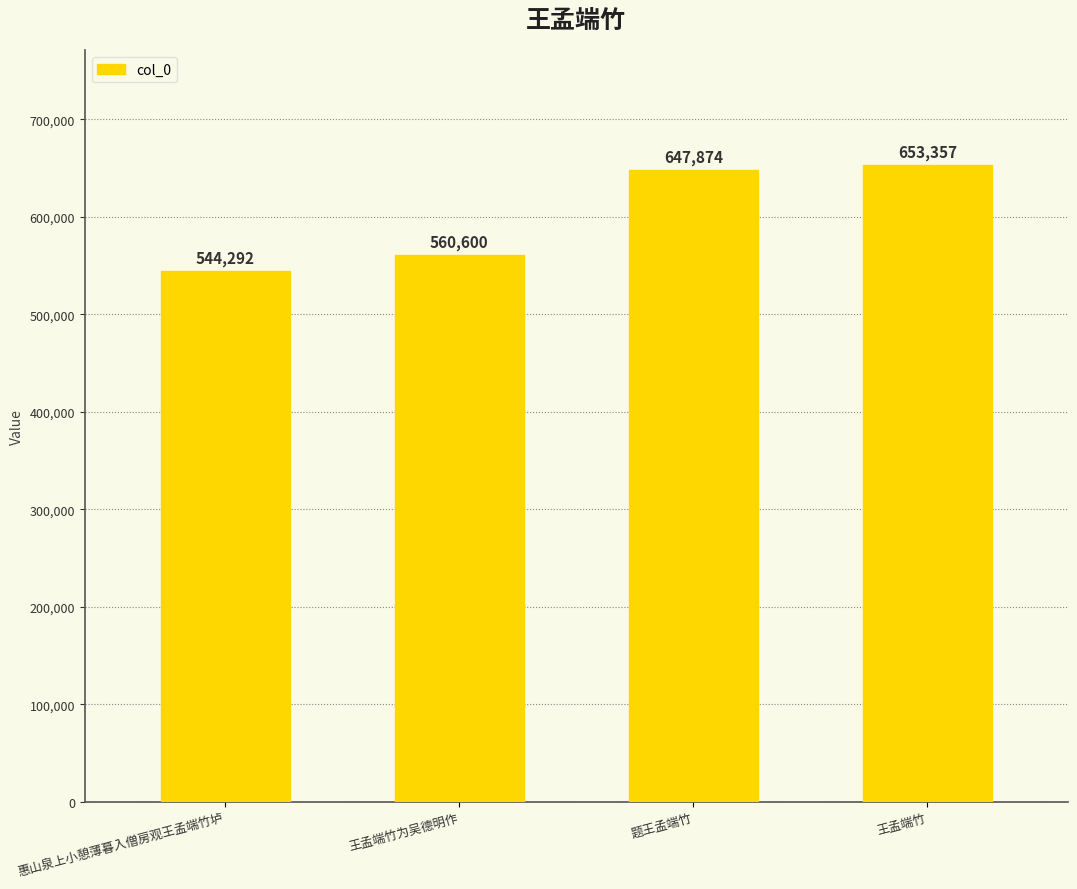

The chart shows a value of 560600 at 王孟端竹为吴德明作. True or false?

True